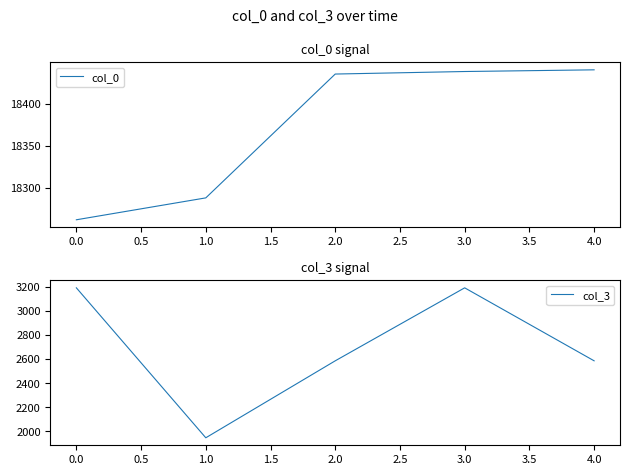

What is the value of the col_3 point at the 5th from the left?

2585